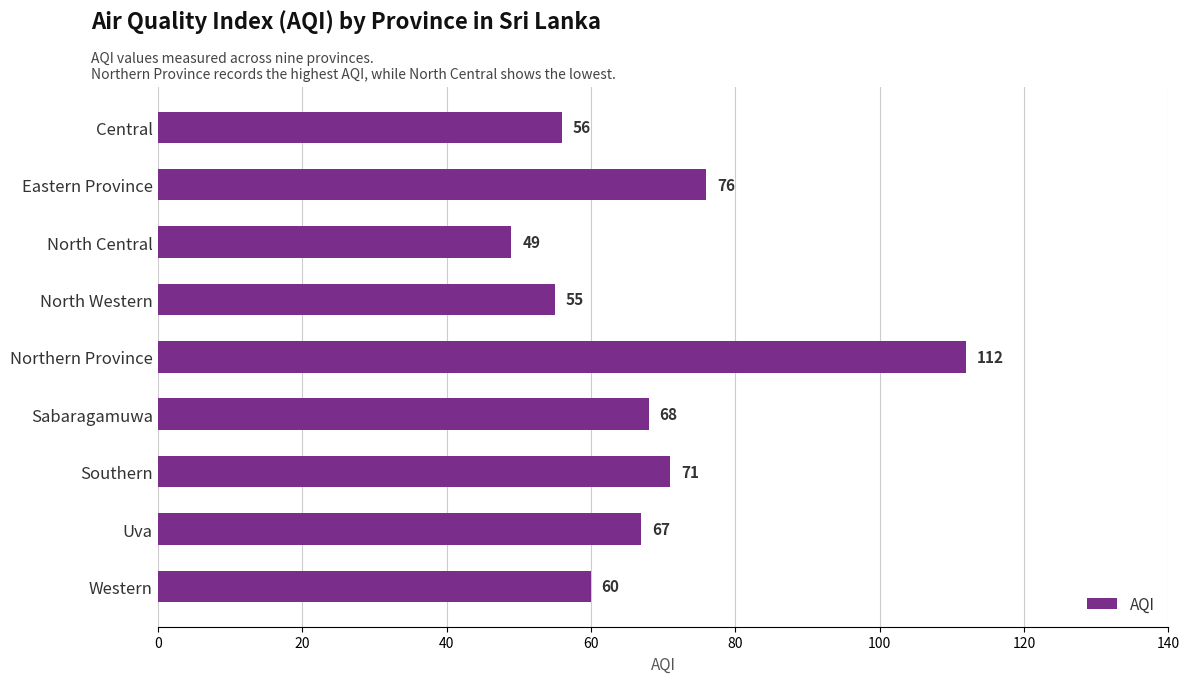

Reading bottom to top, list all the values displayed in this chart.

60	67	71	68	112	55	49	76	56